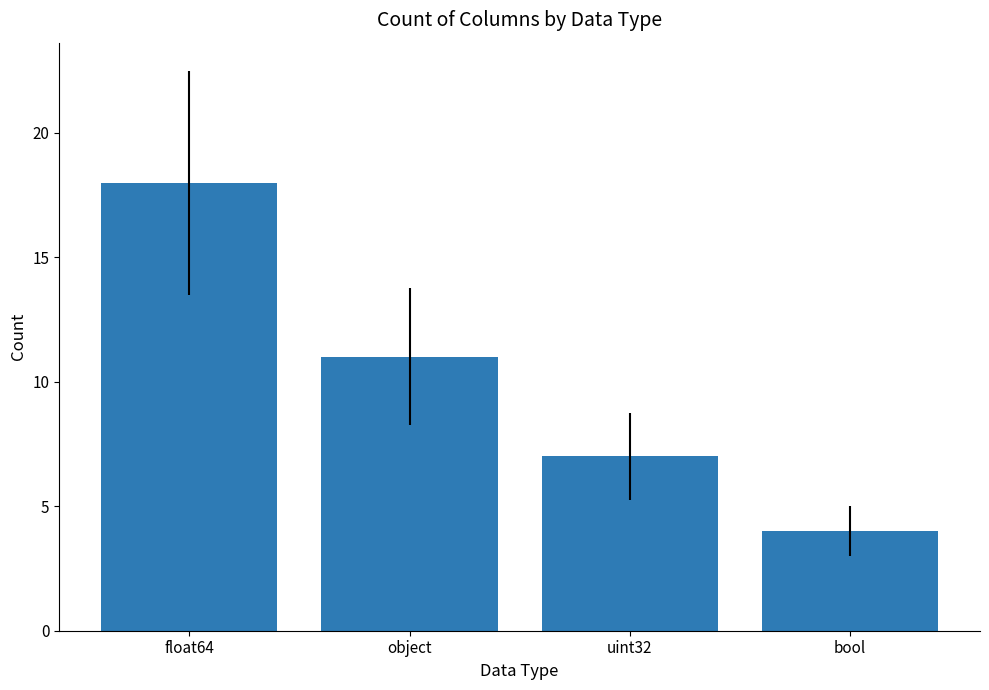

Reading left to right, list all the values displayed in this chart.

float64=18	object=11	uint32=7	bool=4